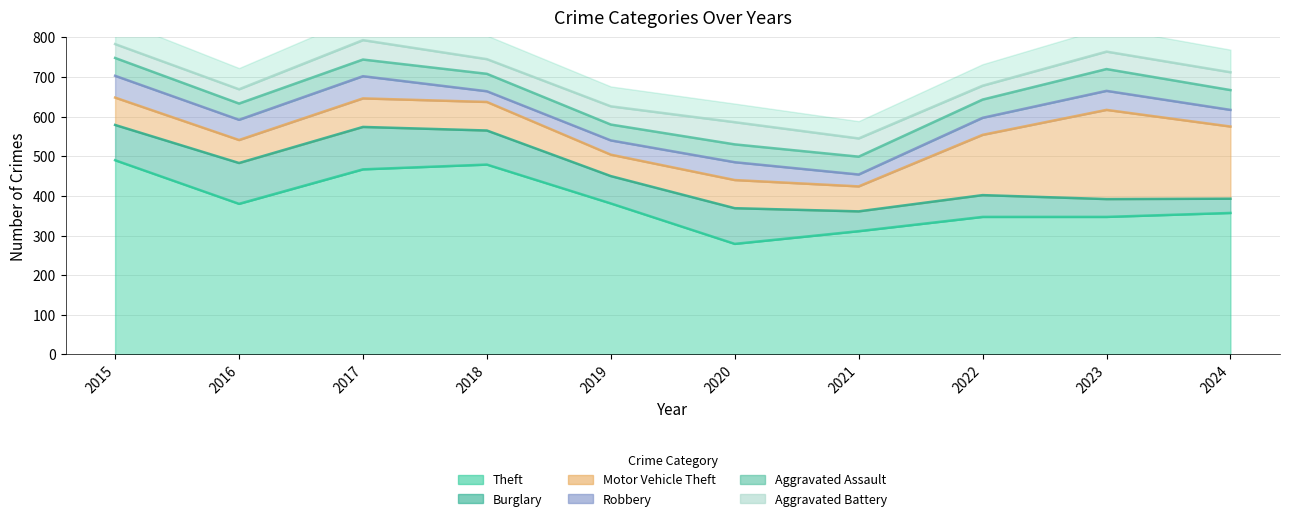

Does the chart display data point markers on the line(s)?

No